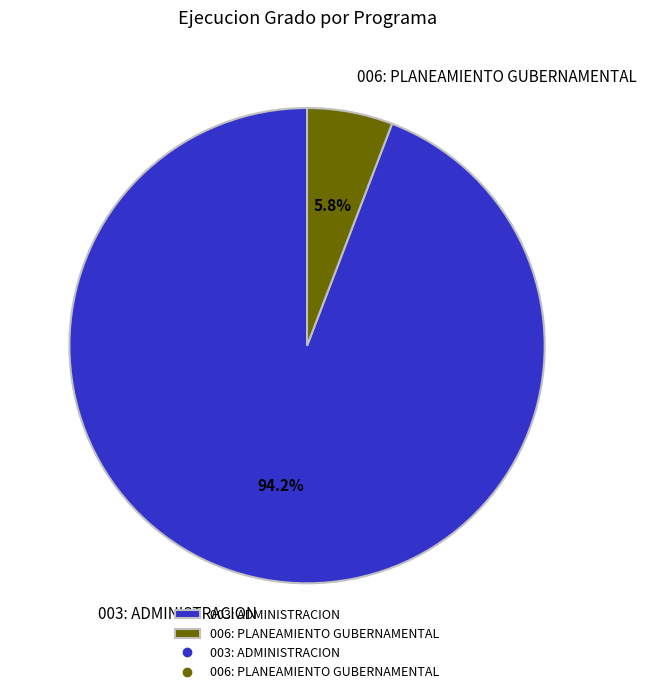

The 003: ADMINISTRACION slice represents 94% of the pie. True or false?

True